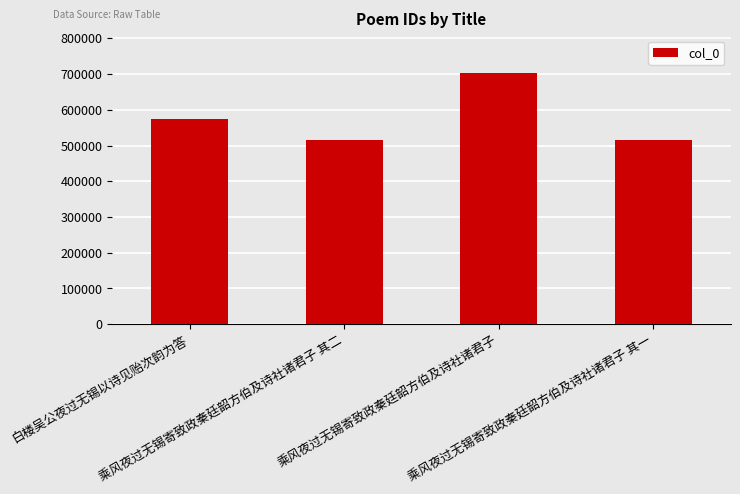

What is the sum of the values at 乘风夜过无锡寄致政秦廷韶方伯及诗社诸君子 and 乘风夜过无锡寄致政秦廷韶方伯及诗社诸君子 其一?

1217549